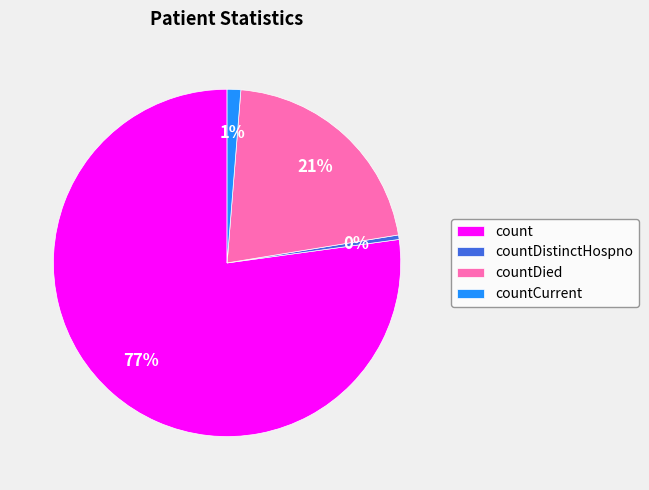

Approximately how many times larger is the value at countCurrent compared to countDistinctHospno?

3.0